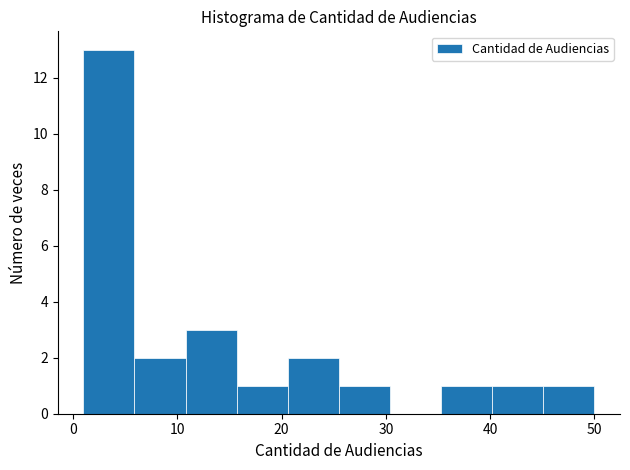

What is the height of the bar covering 1.0 to 5.9 on the x-axis? Neither the bar edges nor the heights are printed on the chart, so give them approximately, as read against the axes.

13